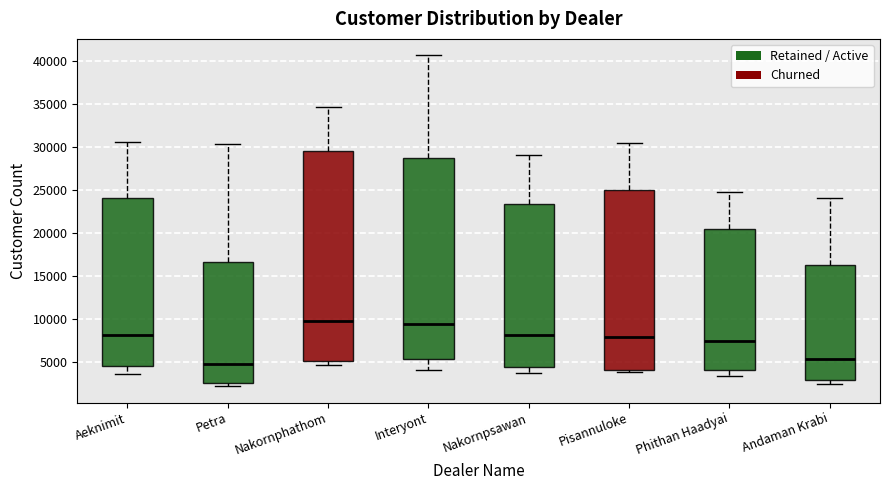

Where does the median line of the box for Interyont sit on the y-axis? The values are not printed on the chart, so give them approximately, as read against the axis.

9500